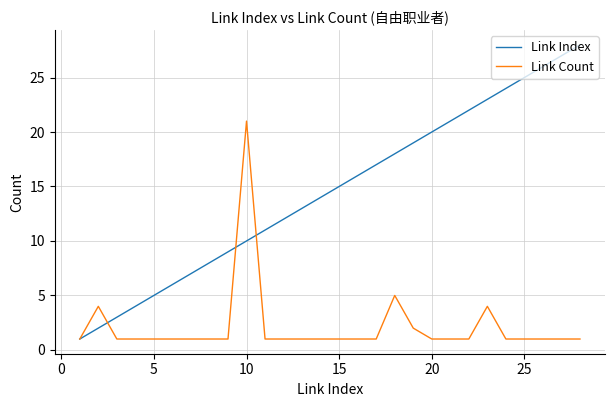

Which series has the largest range (max minus min)?

Link Index